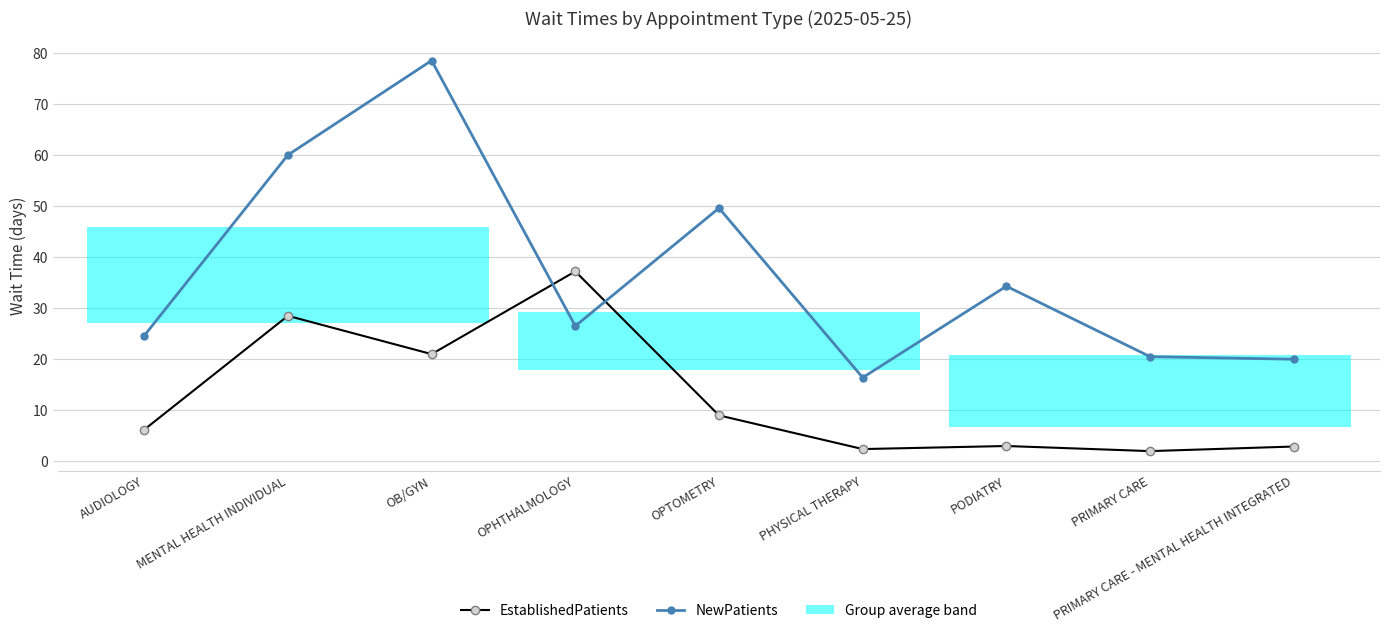

The value of NewPatients at MENTAL HEALTH INDIVIDUAL is 60.0. True or false?

True